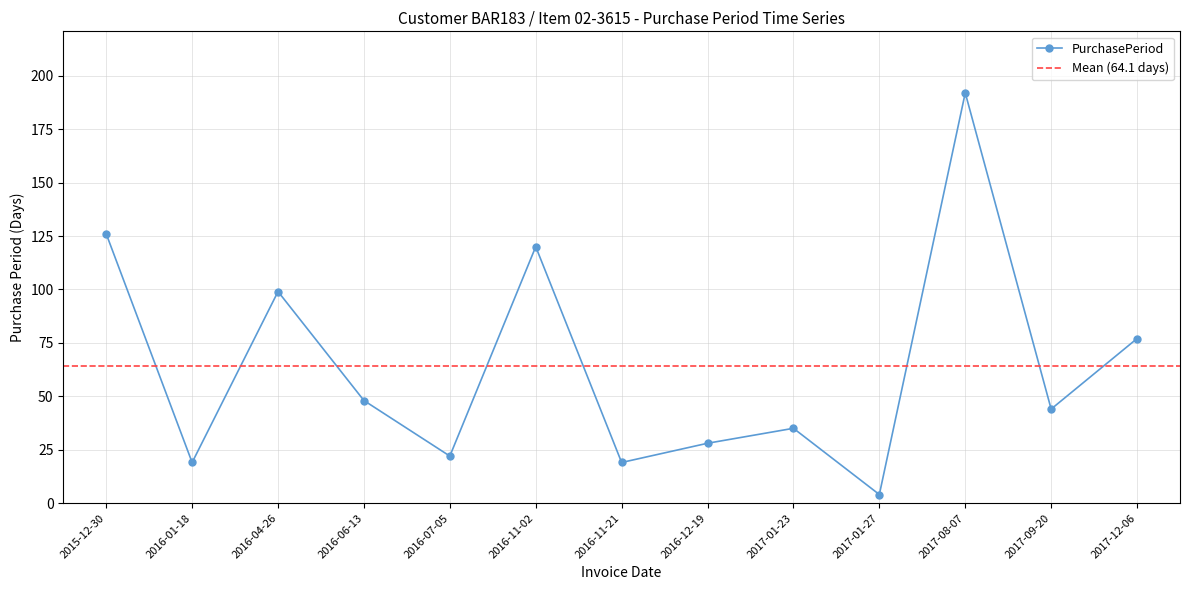

What is the minimum value shown in the chart?

4